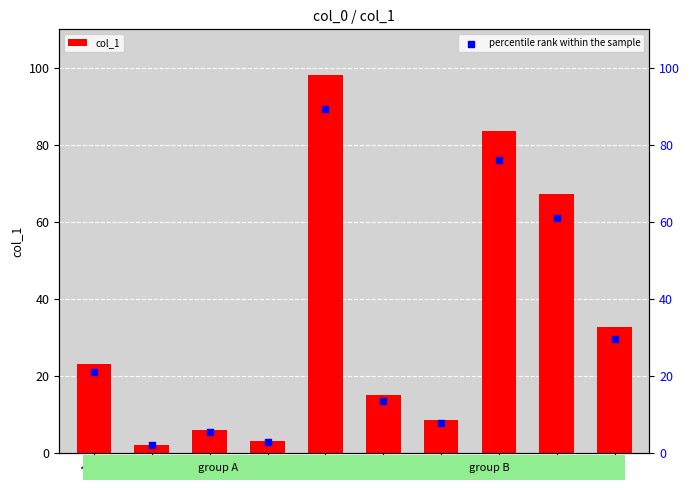

Which series has the widest spread of Y values?

col_1